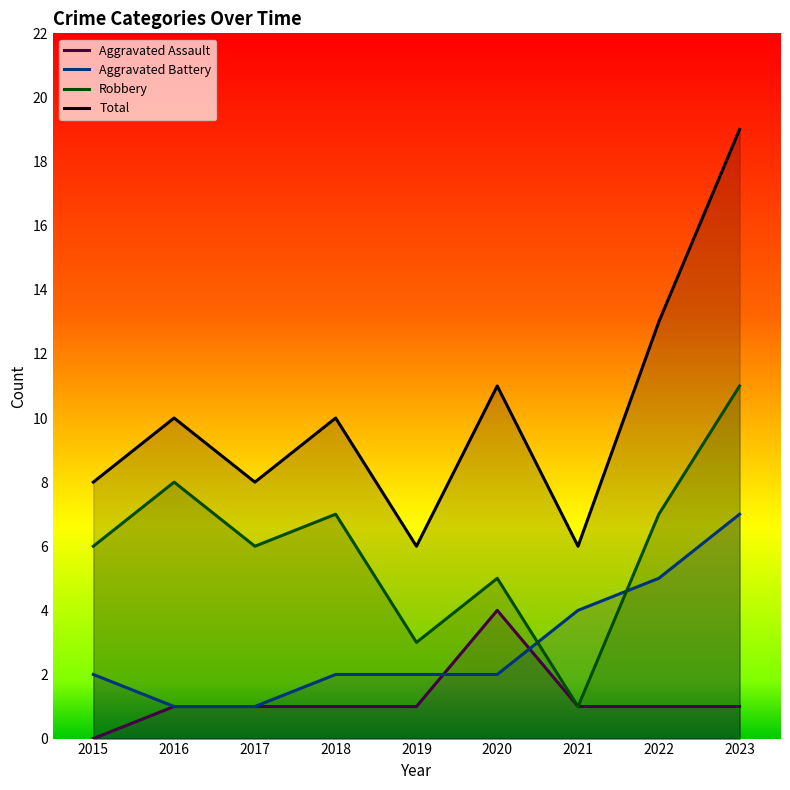

What is the maximum value for Robbery?

11